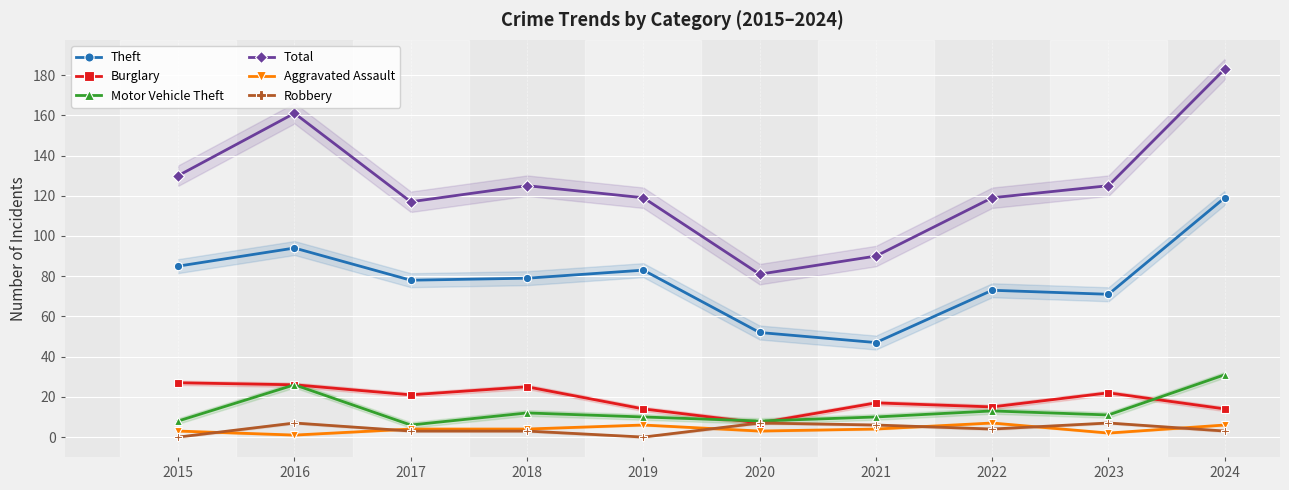

List the series in order of their peak value, highest first.

Total, Theft, Motor Vehicle Theft, Burglary, Aggravated Assault, Robbery